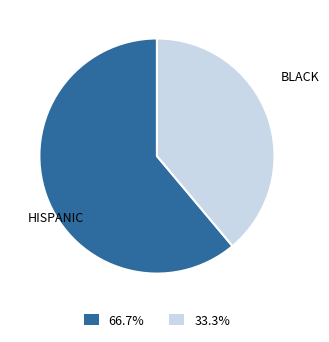

How many slices are in this pie chart?

2